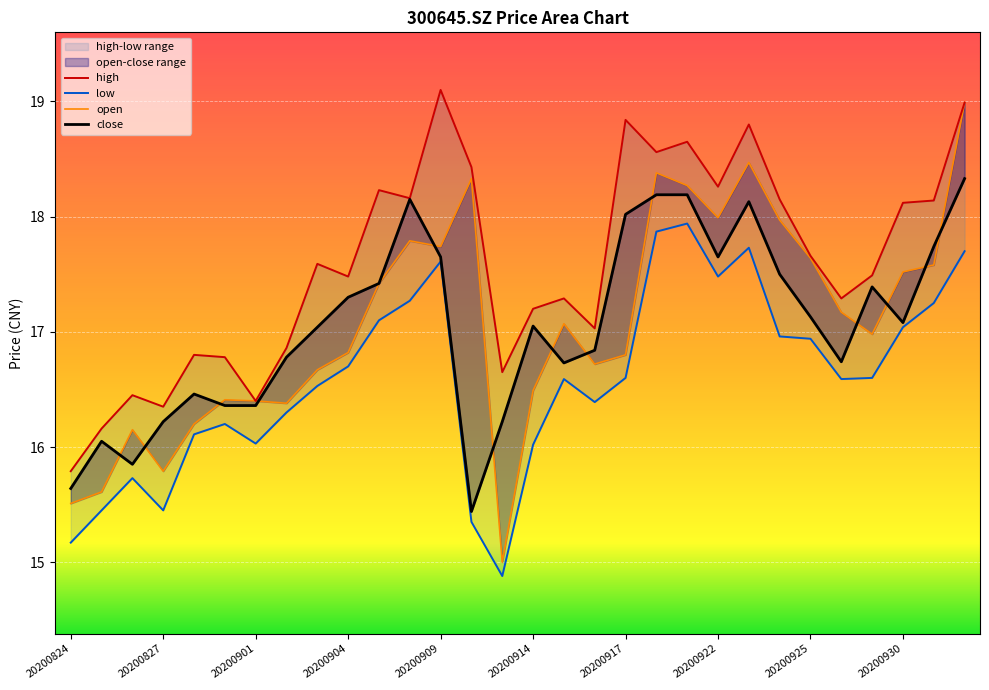

What is the average value of the low series?

16.6